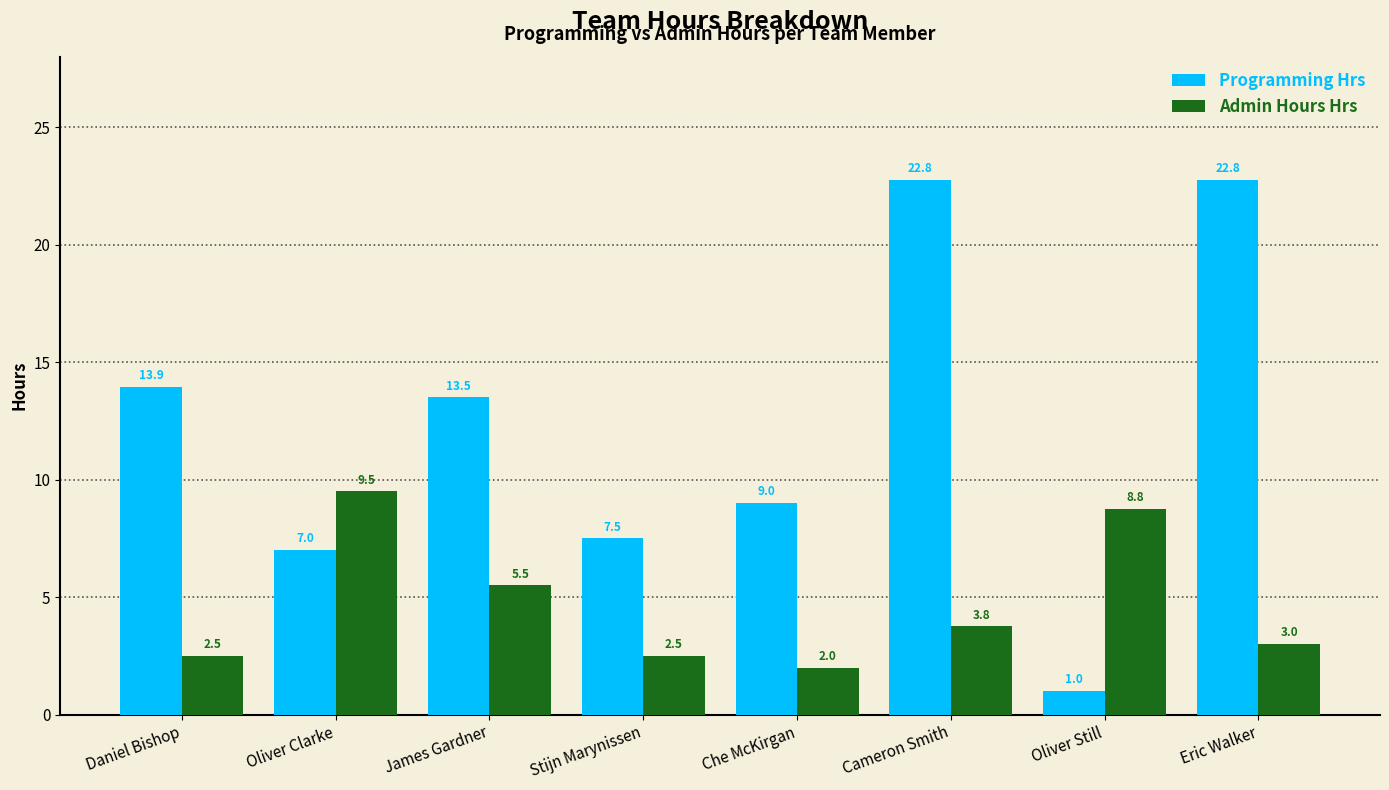

Which series has the largest range (max minus min)?

Programming Hrs